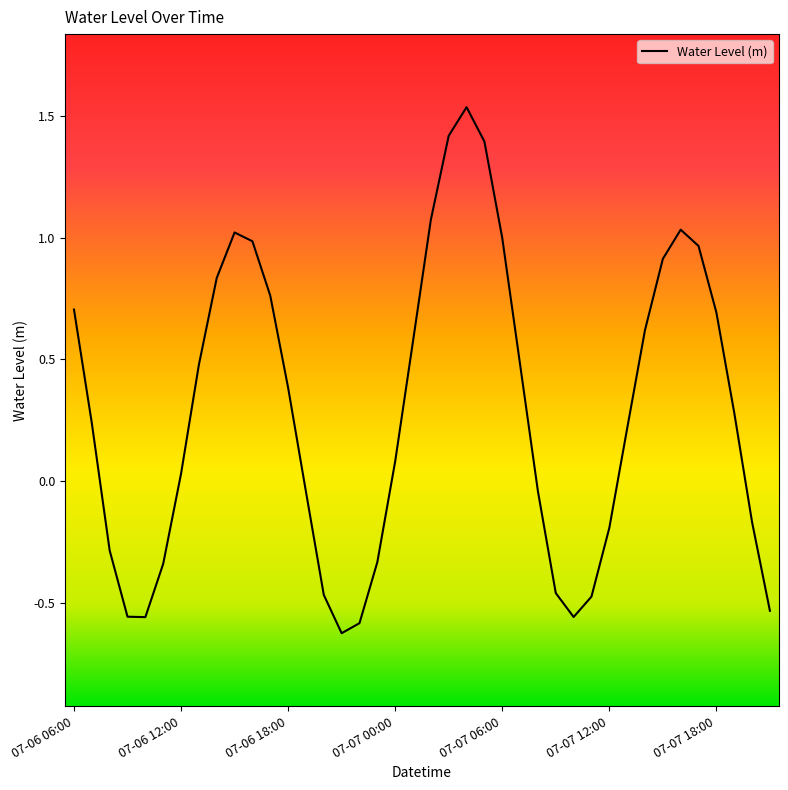

What is the difference between the maximum and minimum values?

2.2